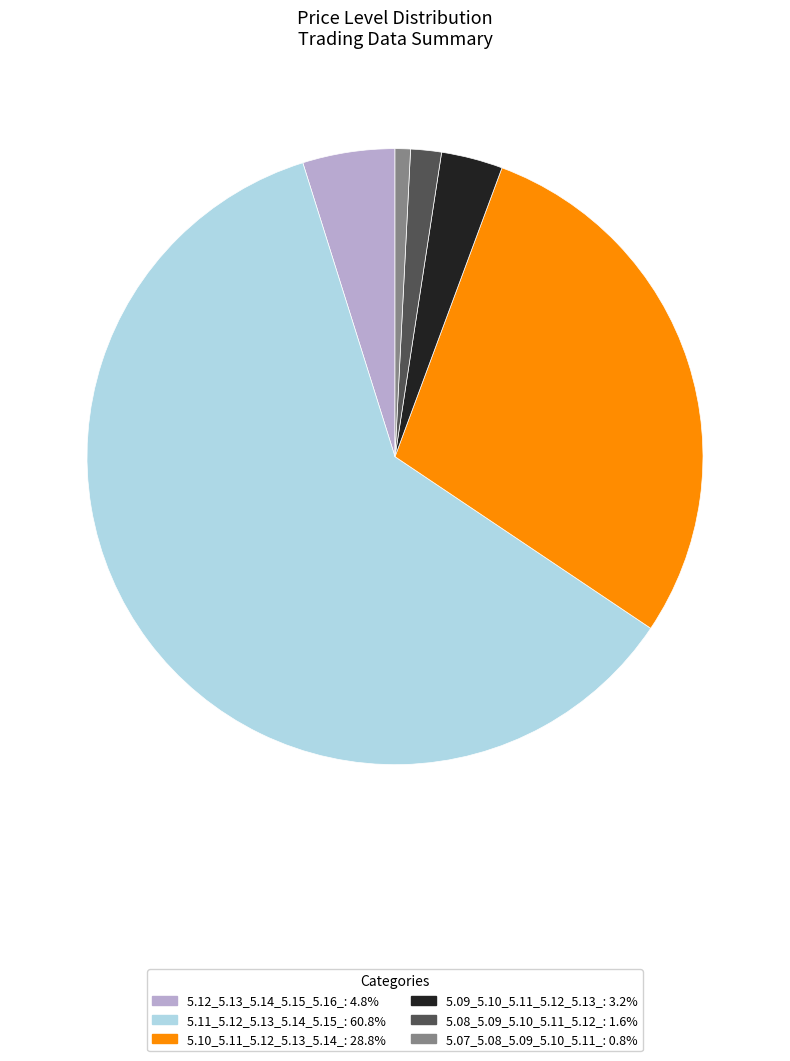

Does 5.10_5.11_5.12_5.13_5.14_ represent more than half of the total?

No